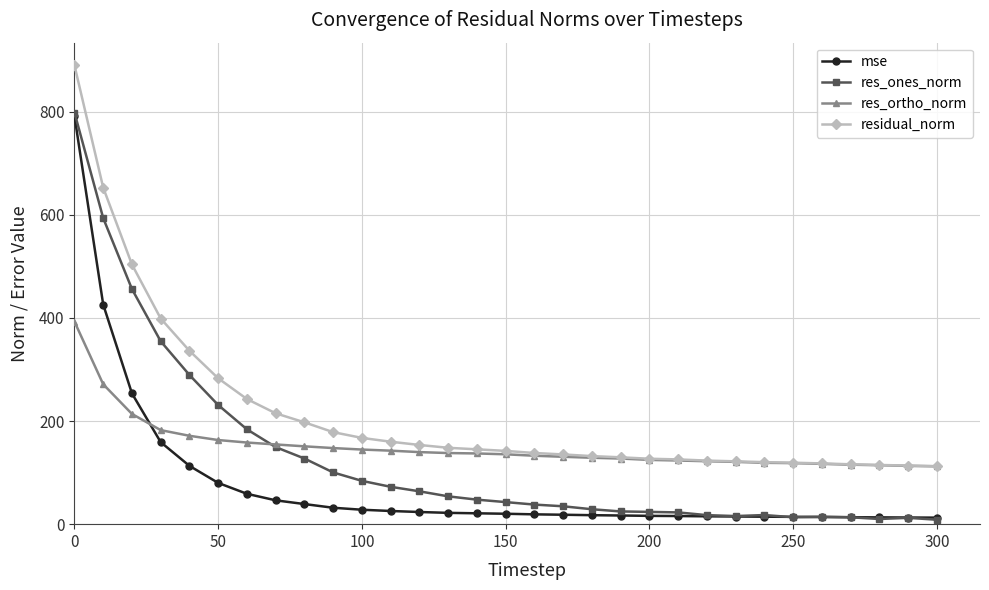

Rank the series by their average value, from highest to lowest.

residual_norm, res_ortho_norm, res_ones_norm, mse